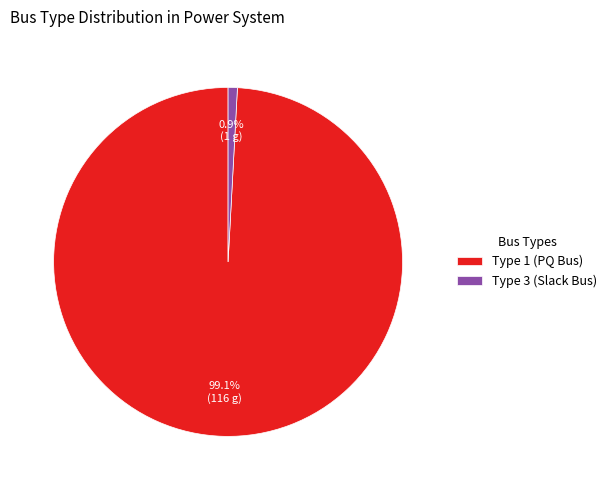

What portion of the pie excludes Type 1 (PQ Bus)?

0.9%